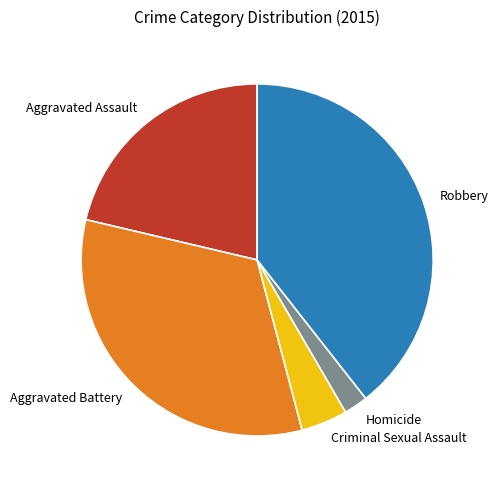

True or false: Robbery accounts for 32% of the total.

False